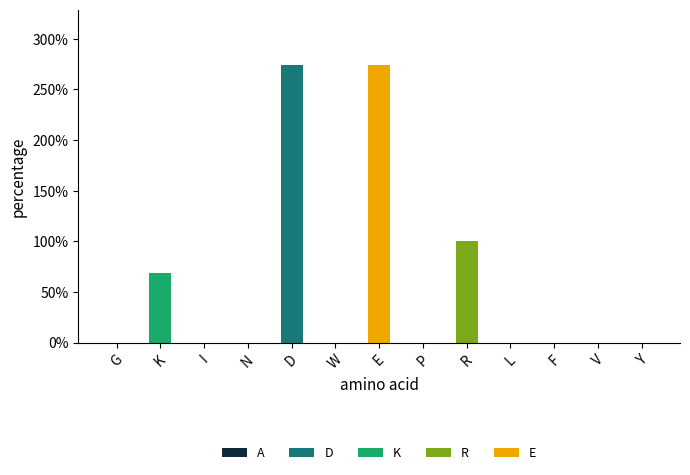

Does the chart contain stacked bars?

Yes